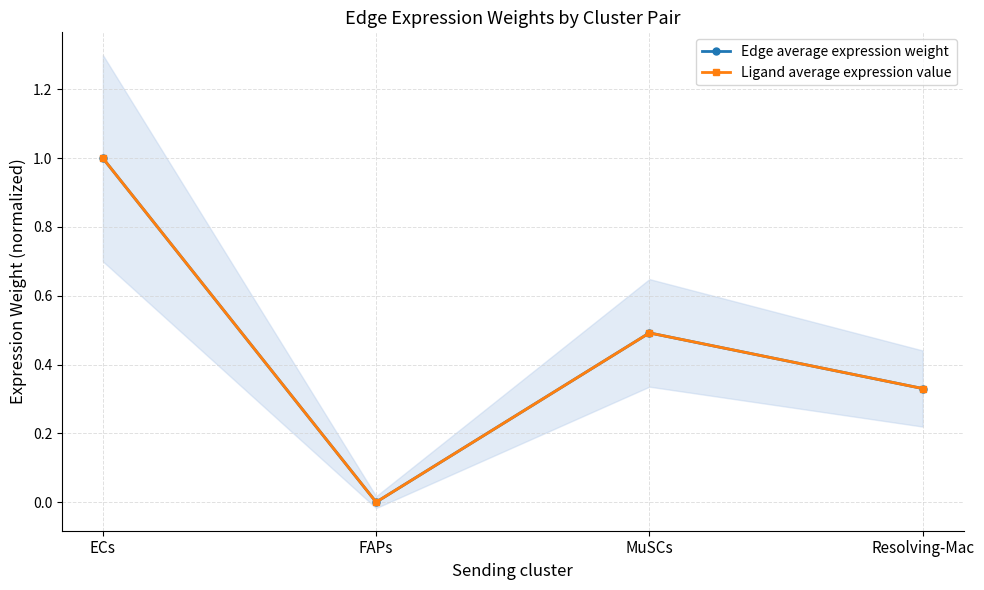

Rank the series at ECs from lowest to highest value.

Edge average expression weight, Ligand average expression value